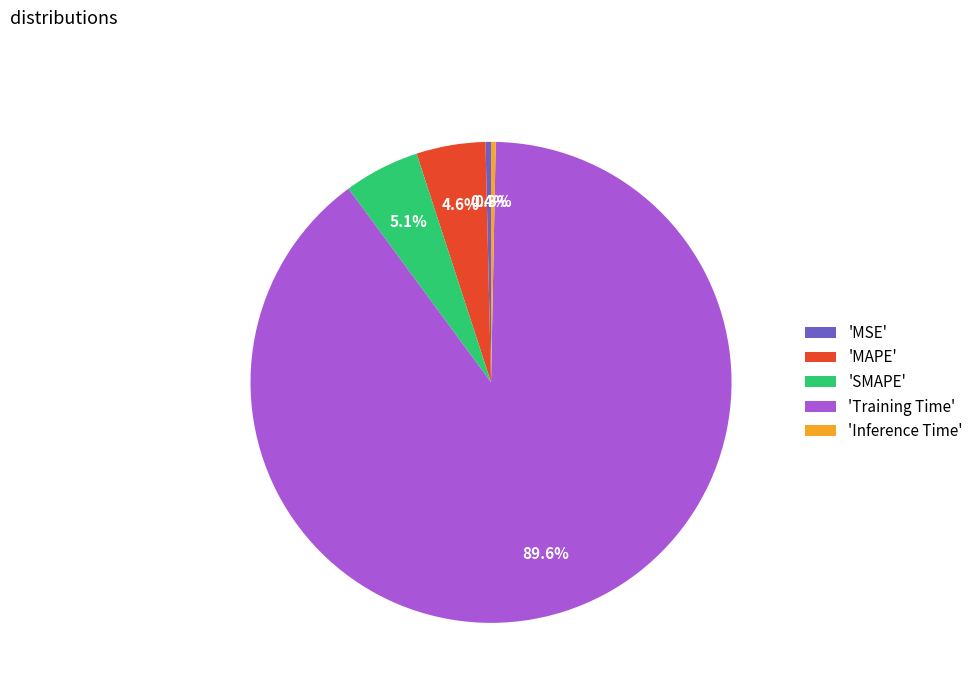

How many slices are in this pie chart?

5